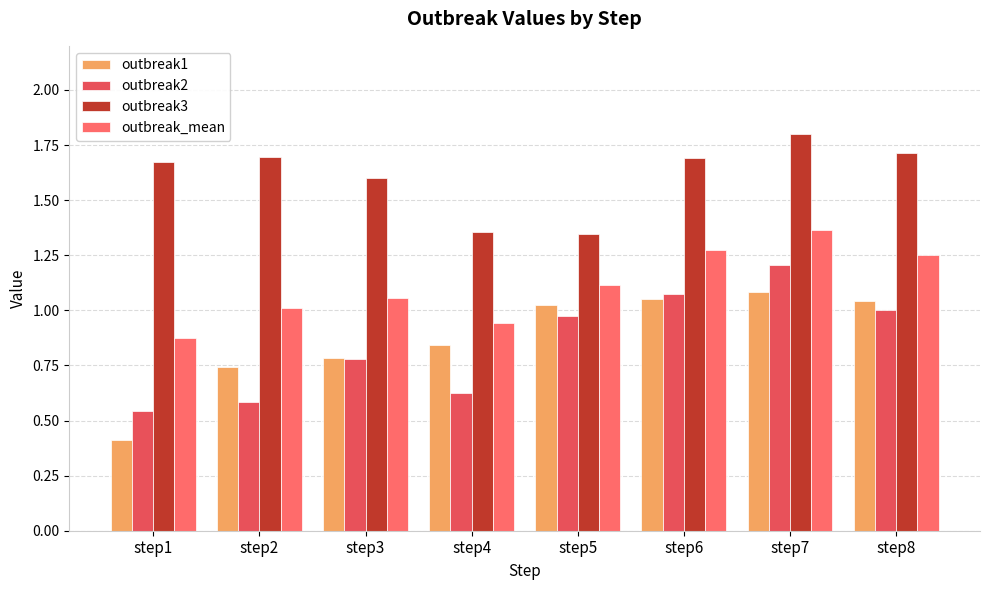

Is the value of outbreak2 at step6 greater than the value of outbreak1 at step2?

Yes